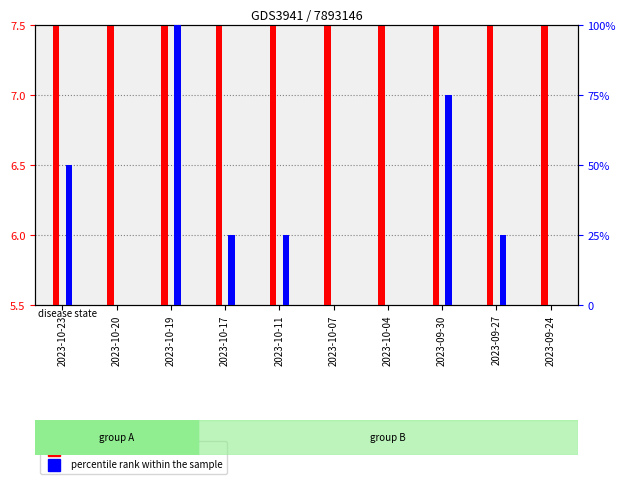

The percentile rank within the sample series shows 25.0 at 2023-10-17. True or false?

True